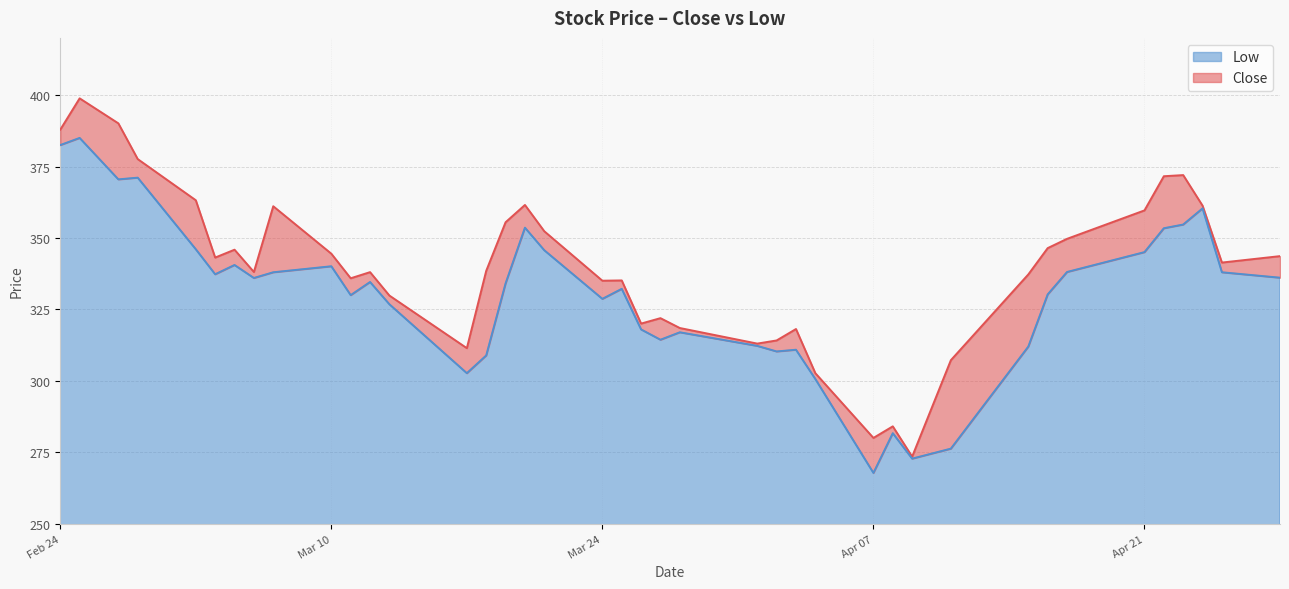

Between 2025-03-18 and 2025-04-03, which is larger?

2025-03-18